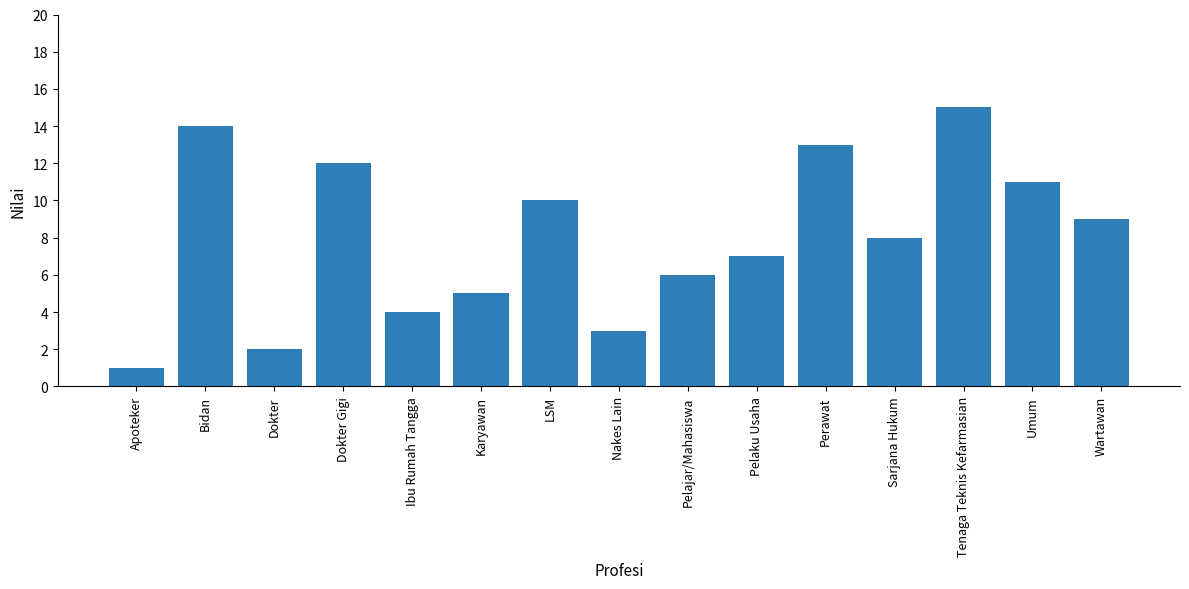

Rank the categories by value from lowest to highest.

Apoteker, Dokter, Nakes Lain, Ibu Rumah Tangga, Karyawan, Pelajar/Mahasiswa, Pelaku Usaha, Sarjana Hukum, Wartawan, LSM, Umum, Dokter Gigi, Perawat, Bidan, Tenaga Teknis Kefarmasian